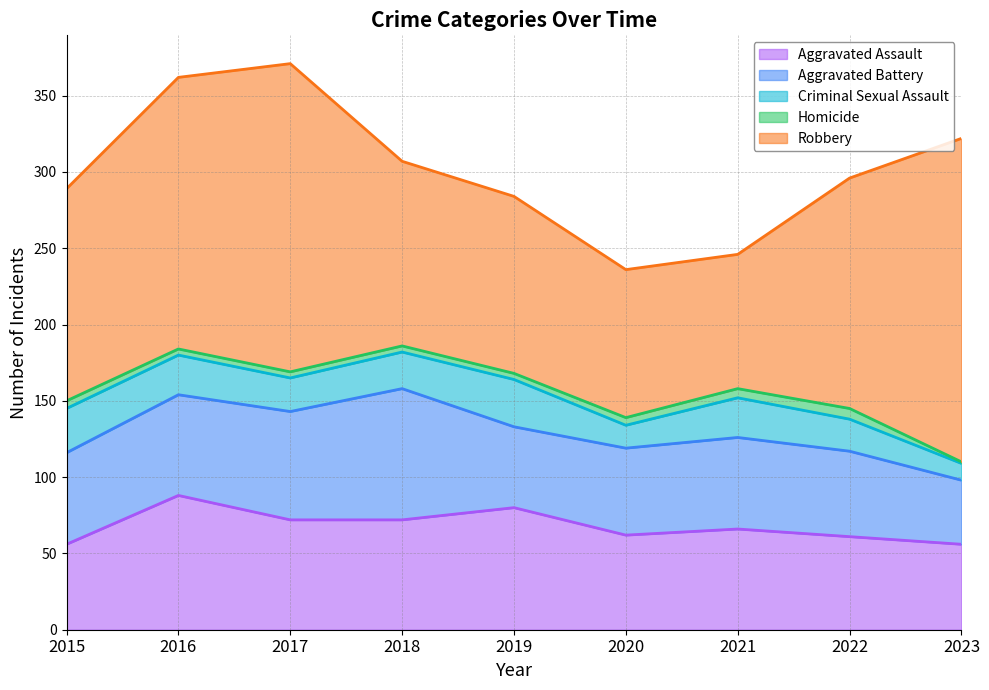

Reading left to right, list all the values displayed in this chart.

Aggravated Assault: 2015=56	2016=88	2017=72	2018=72	2019=80	2020=62	2021=66	2022=61	2023=56
Aggravated Battery: 2015=60	2016=66	2017=71	2018=86	2019=53	2020=57	2021=60	2022=56	2023=42
Criminal Sexual Assault: 2015=29	2016=26	2017=22	2018=24	2019=31	2020=15	2021=26	2022=21	2023=11
Homicide: 2015=5	2016=4	2017=4	2018=4	2019=4	2020=5	2021=6	2022=7	2023=1
Robbery: 2015=139	2016=178	2017=202	2018=121	2019=116	2020=97	2021=88	2022=151	2023=212